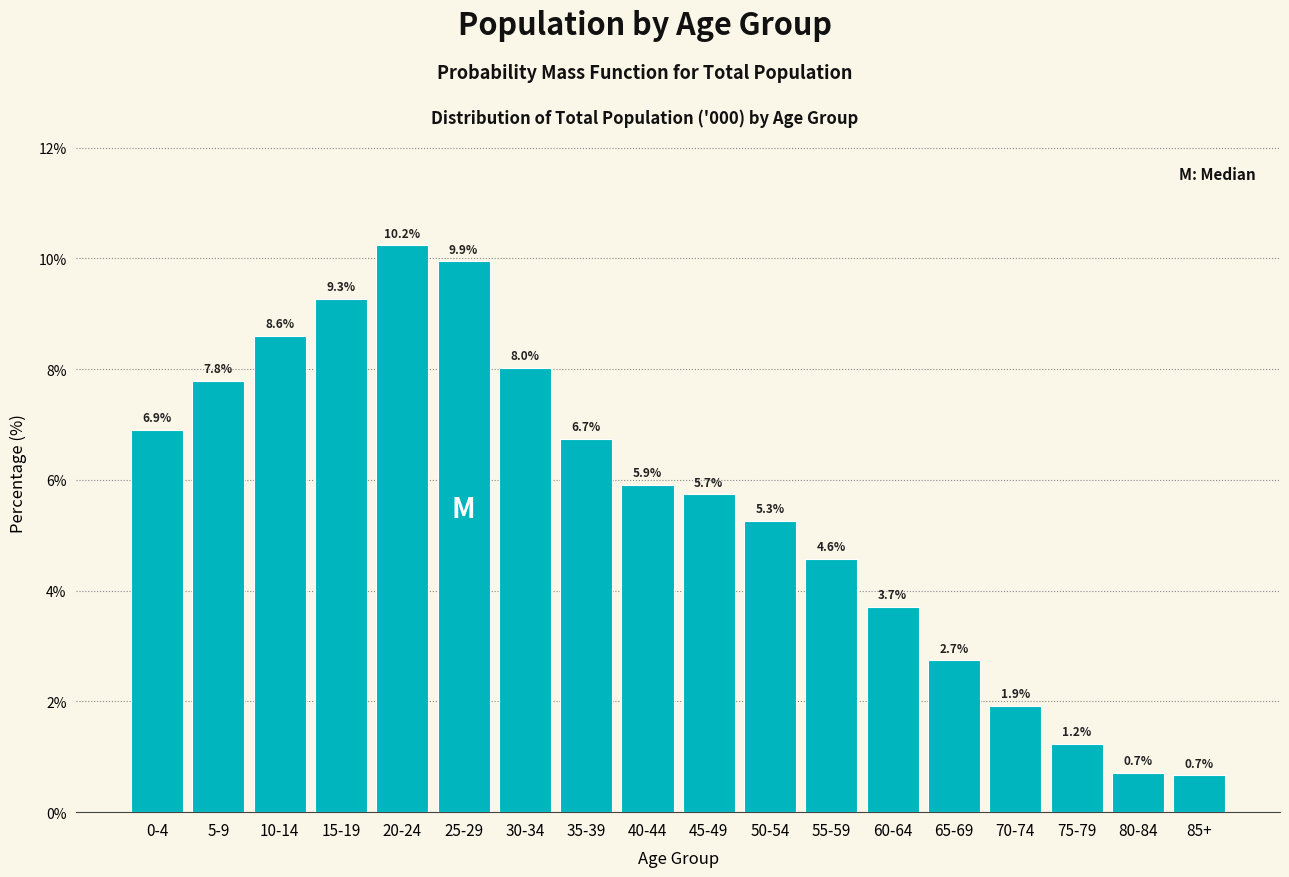

Reading left to right, transcribe all the data shown in this chart.

0-4=6.9	5-9=7.8	10-14=8.6	15-19=9.3	20-24=10.2	25-29=9.9	30-34=8.0	35-39=6.7	40-44=5.9	45-49=5.7	50-54=5.3	55-59=4.6	60-64=3.7	65-69=2.7	70-74=1.9	75-79=1.2	80-84=0.7	85+=0.7